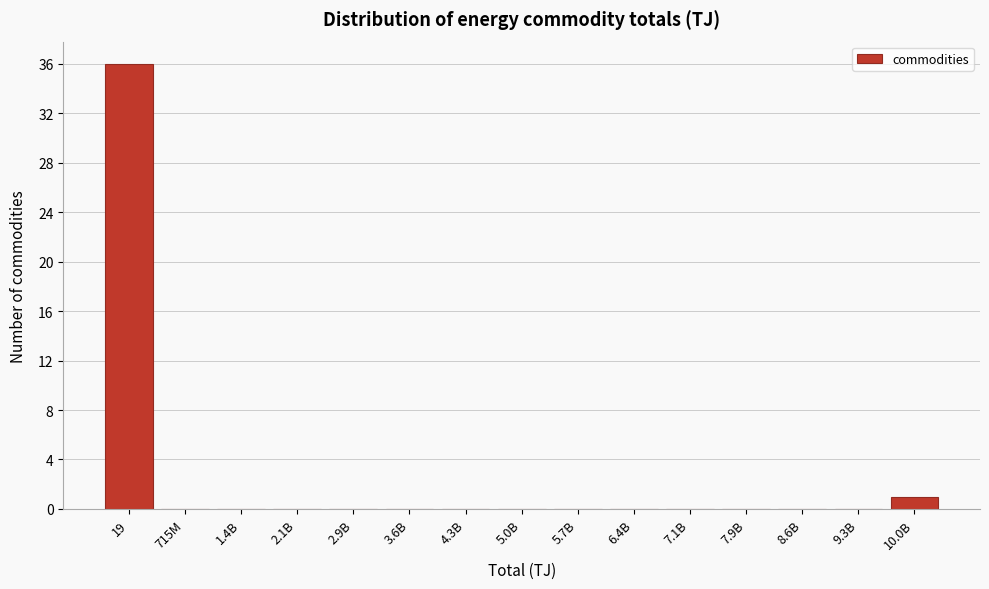

Reading right to left, list all the values displayed in this chart.

10.0B=1	9.3B=0	8.6B=0	7.9B=0	7.1B=0	6.4B=0	5.7B=0	5.0B=0	4.3B=0	3.6B=0	2.9B=0	2.1B=0	1.4B=0	715M=0	19=36